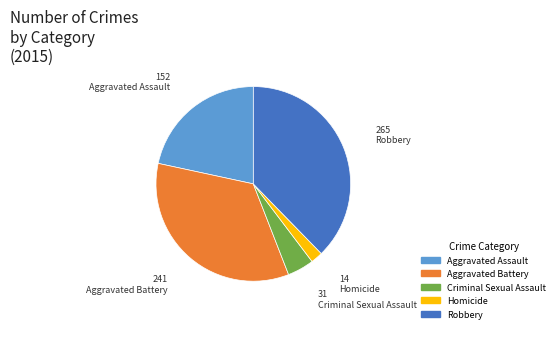

Combined, do Robbery and Aggravated Assault account for over 50%?

Yes